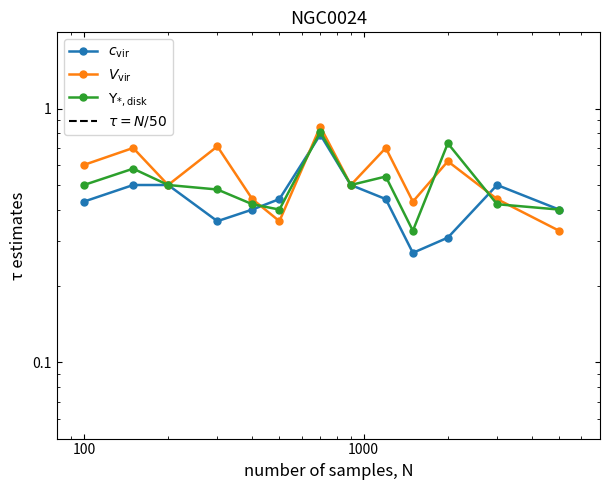

Is it true that recall equals 0.2 at 1134?

False